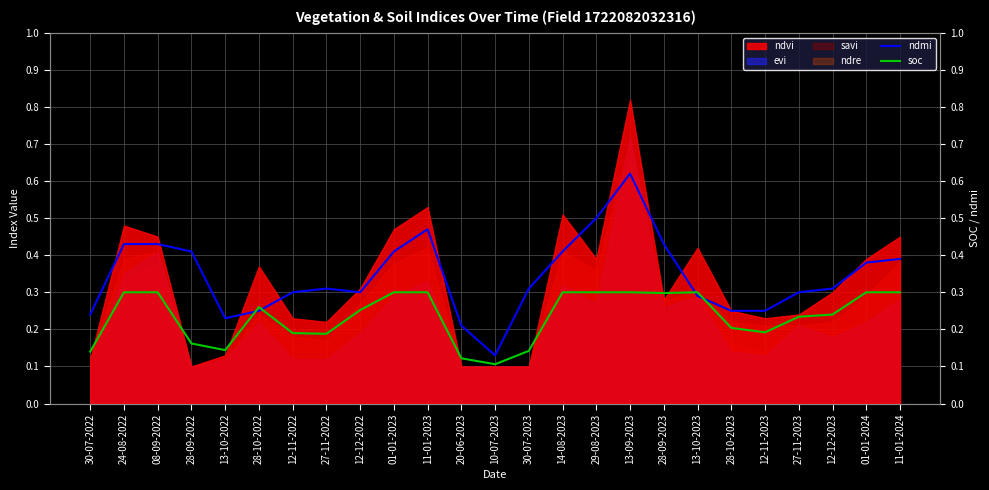

List the labels in order of ndmi value, largest first.

13-09-2023, 29-08-2023, 11-01-2023, 24-08-2022, 08-09-2022, 28-09-2023, 28-09-2022, 01-01-2023, 14-08-2023, 11-01-2024, 01-01-2024, 27-11-2022, 30-07-2023, 12-12-2023, 12-11-2022, 12-12-2022, 27-11-2023, 13-10-2023, 28-10-2022, 28-10-2023, 12-11-2023, 30-07-2022, 13-10-2022, 20-06-2023, 10-07-2023